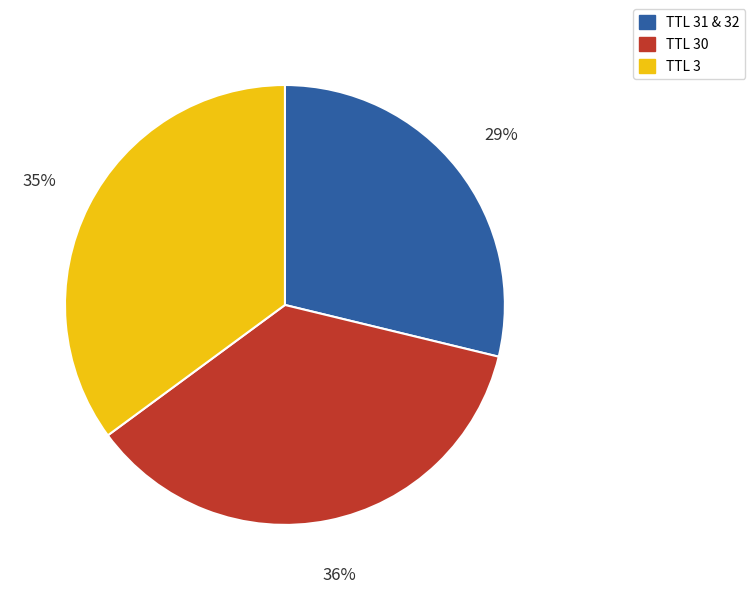

Which category has the smallest portion of the pie?

TTL 31 & 32